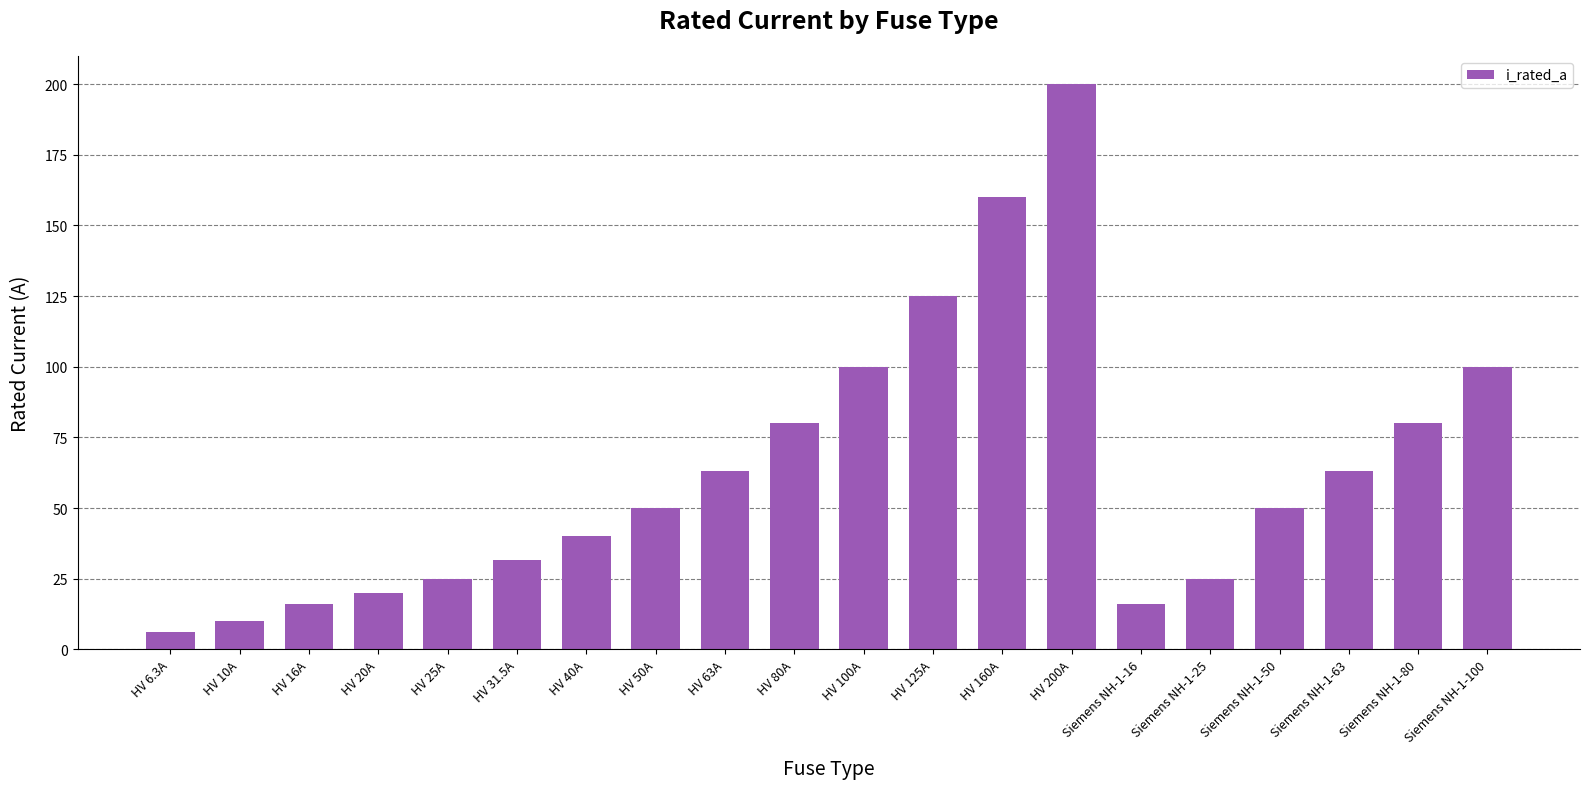

What is the ratio of the value at HV 80A to the value at HV 6.3A?

12.7